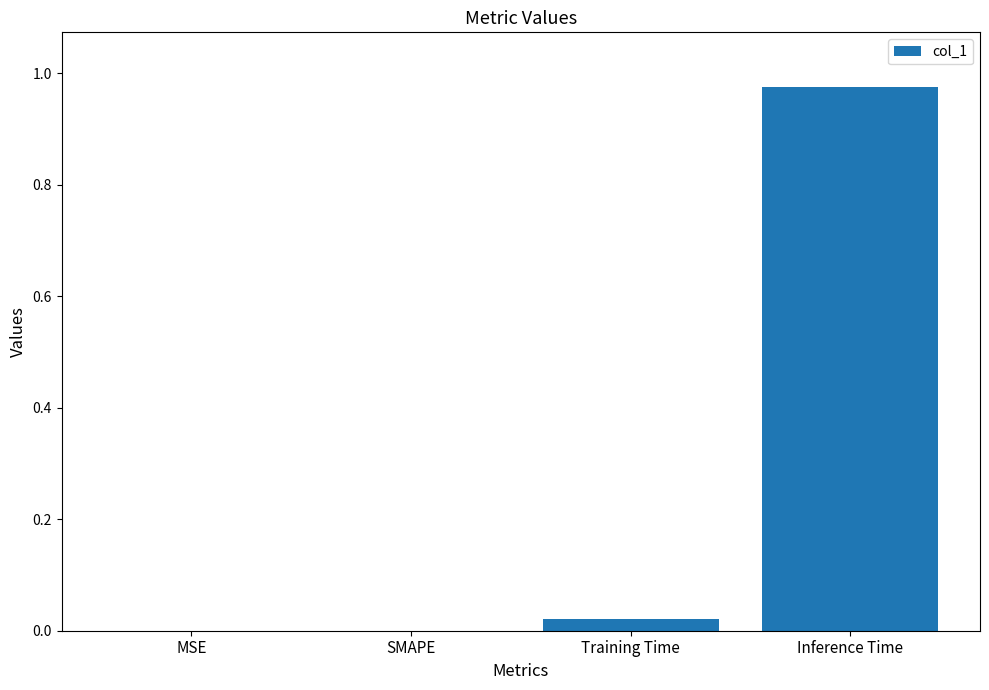

What is the change in value from MSE to Inference Time?

+1.0